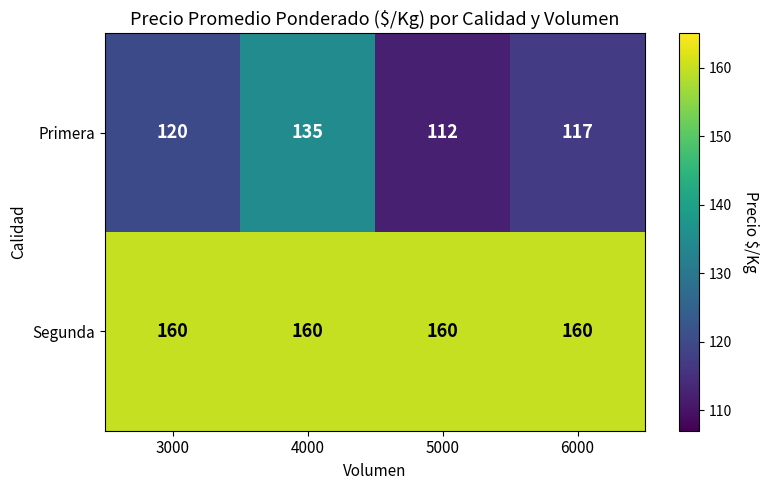

Which series has the largest total across all categories?

Segunda